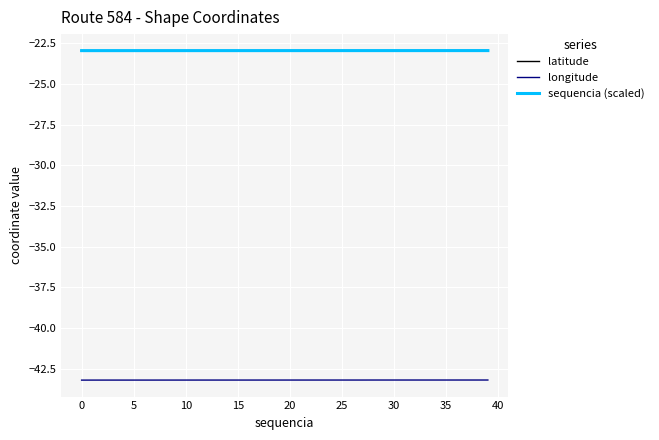

Which series has the widest spread of values?

longitude